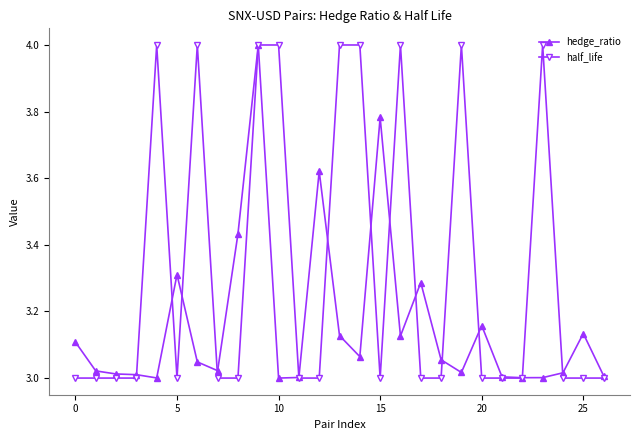

What is the highest value of the hedge_ratio series?

4.0